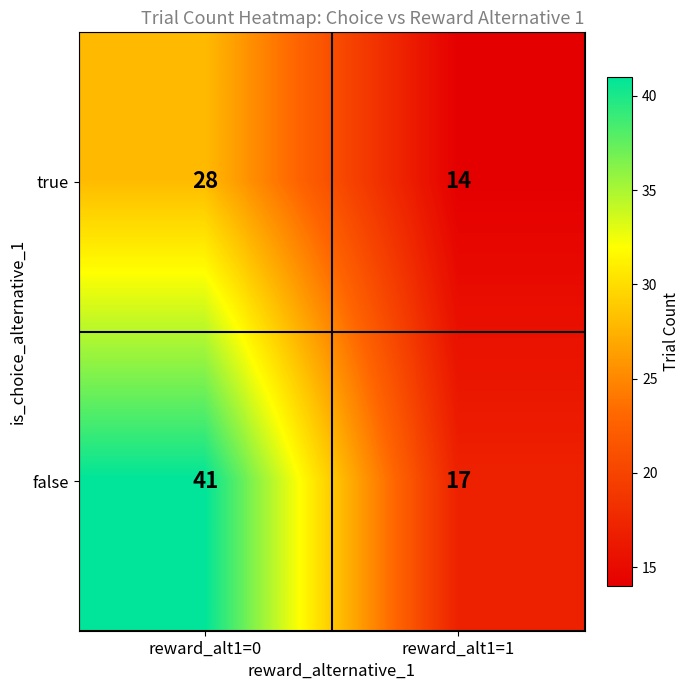

What is the spread (max minus min) of values at reward_alt1=1?

3